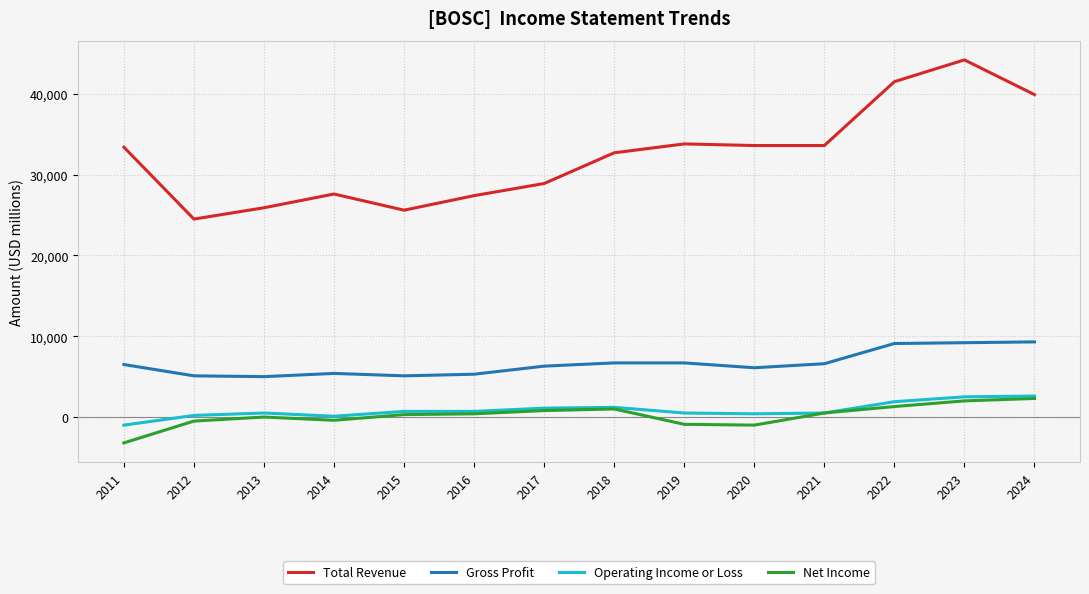

Between 2011 and 2015, which series saw the biggest shift?

Total Revenue